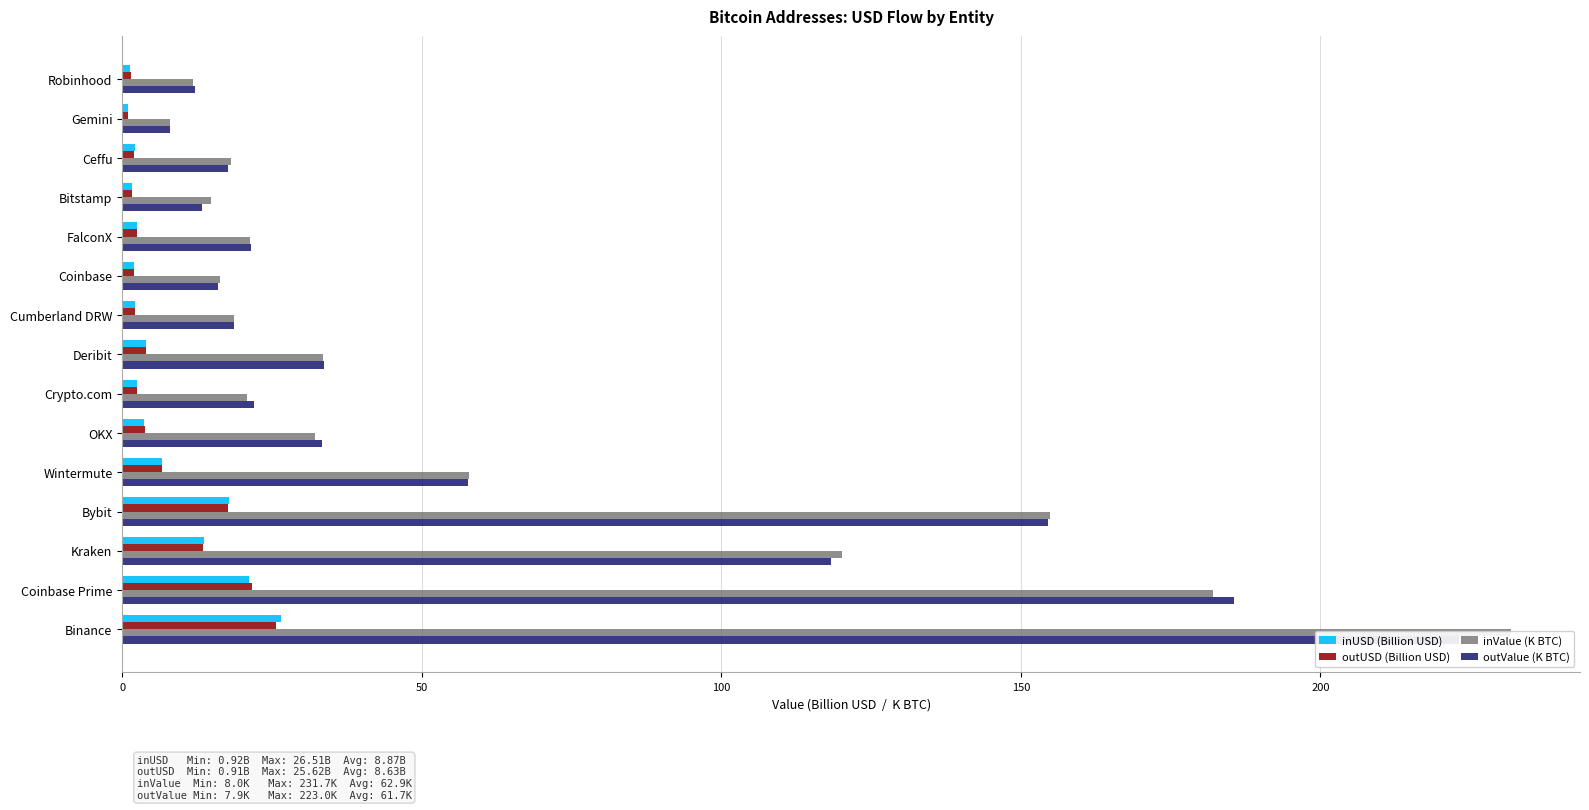

Which series changed the most between Binance and Ceffu?

inValue (K BTC)